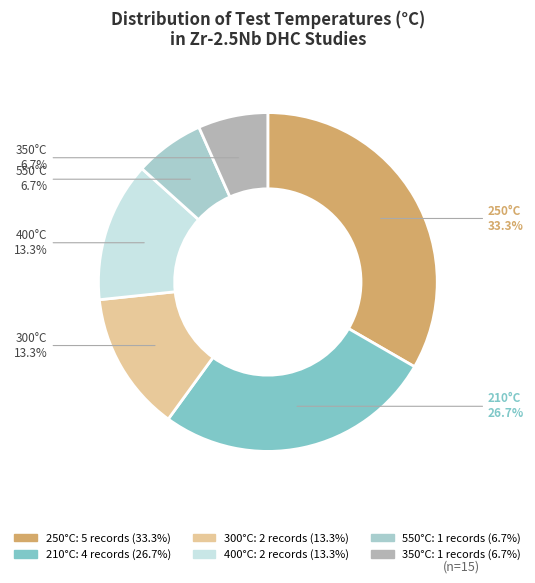

How many slices are in this pie chart?

6